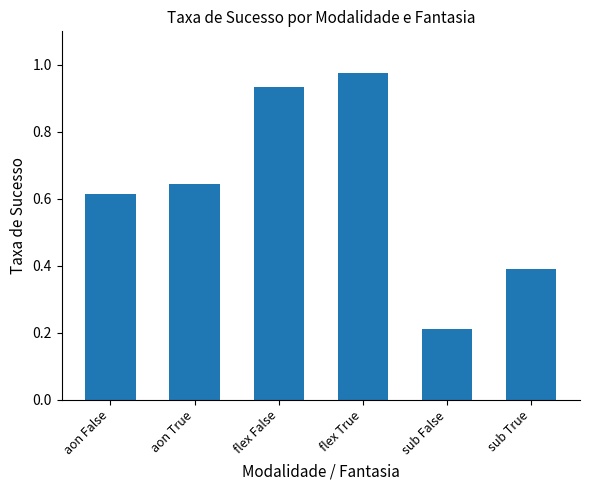

Rank the categories by value from highest to lowest.

flex True, flex False, aon True, aon False, sub True, sub False